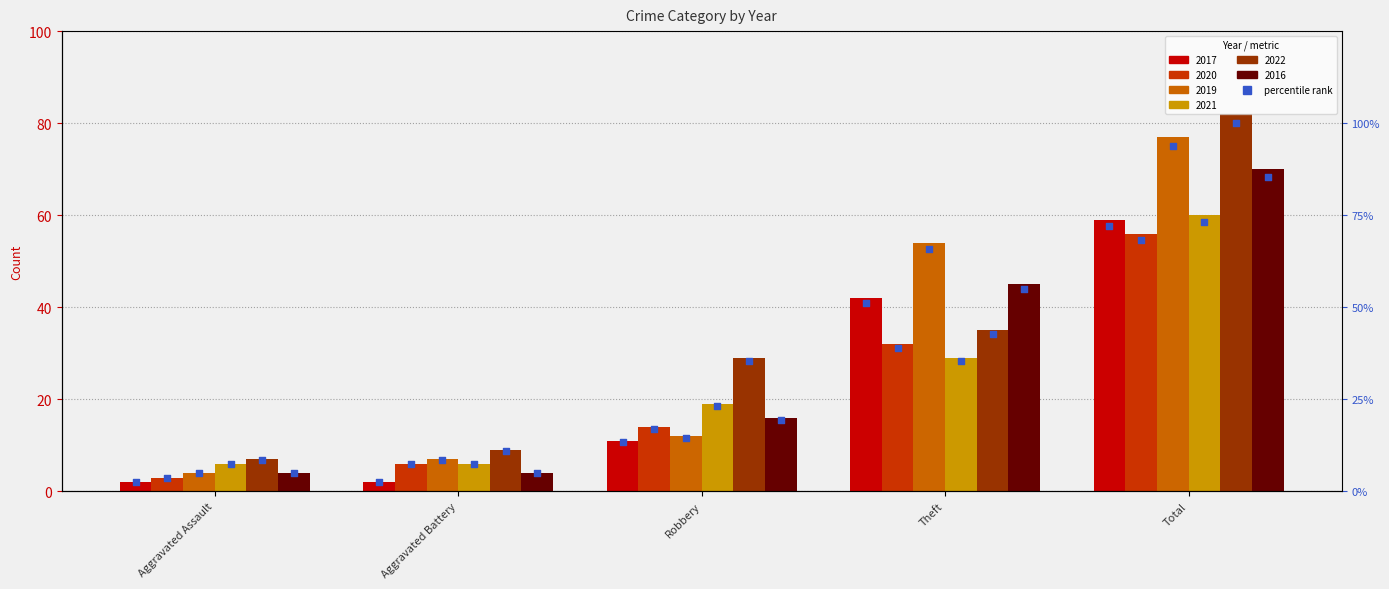

At how many categories does at least one series exceed 41?

2